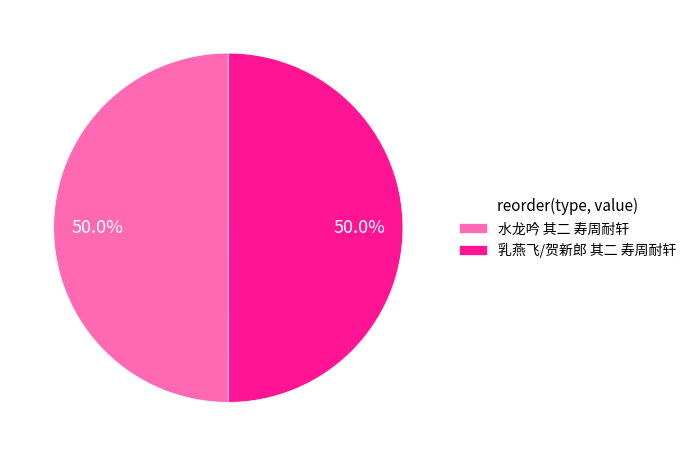

Approximately how many times larger is the value at 乳燕飞/贺新郎 其二 寿周耐轩 compared to 水龙吟 其二 寿周耐轩?

1.0